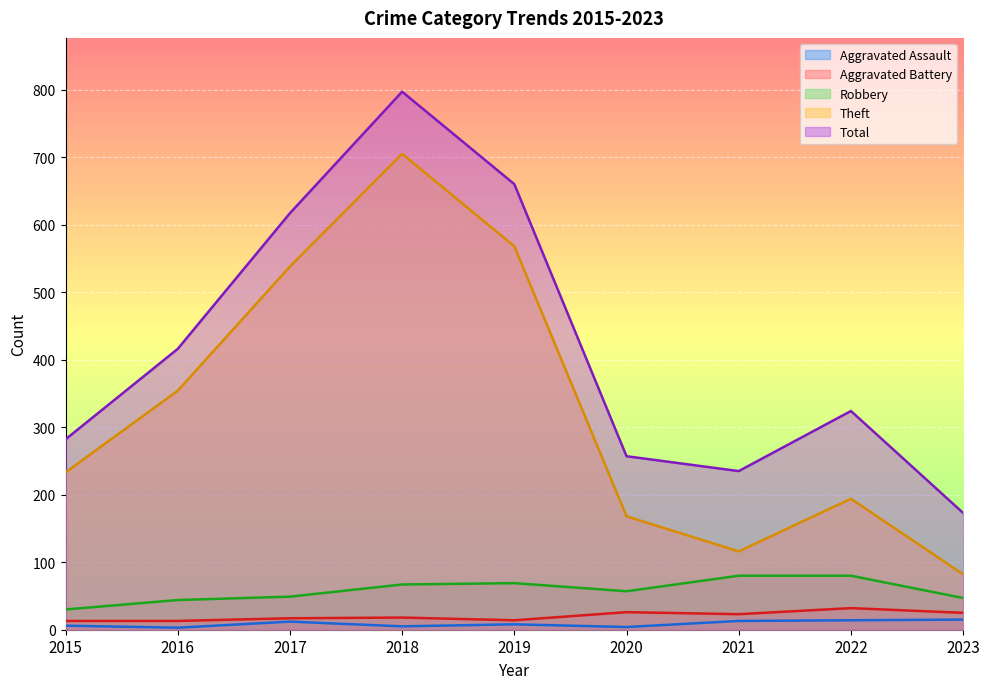

What is the difference between the maximum and minimum values in the Aggravated Assault series?

12